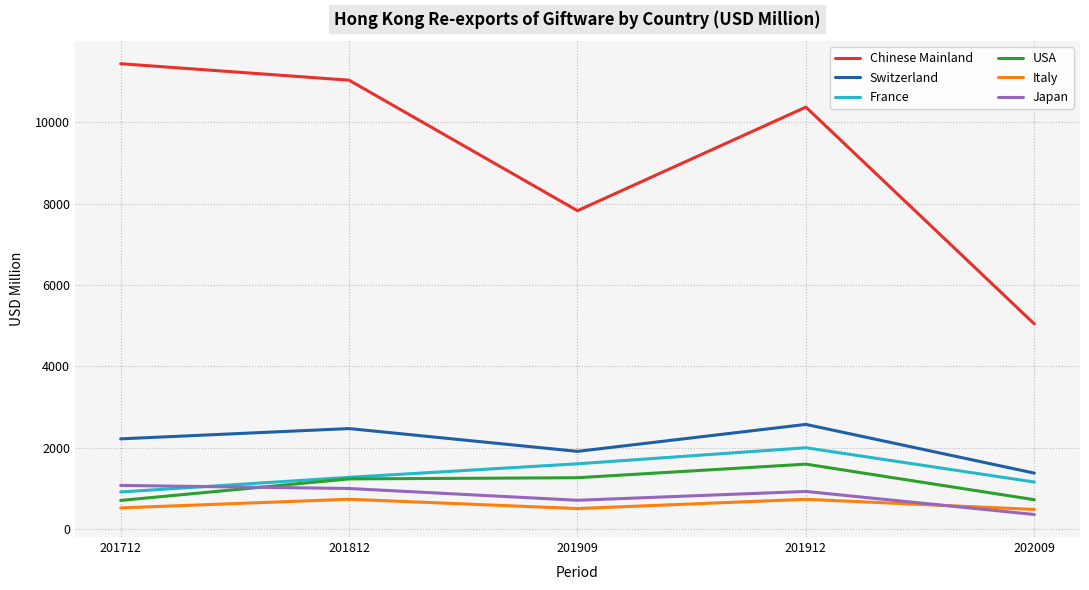

True or false: France and Switzerland cross at least once.

False